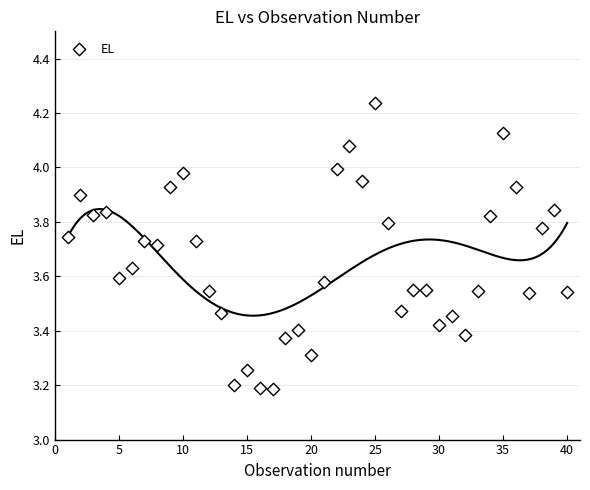

What is the range of Y values (max minus min)?

1.1